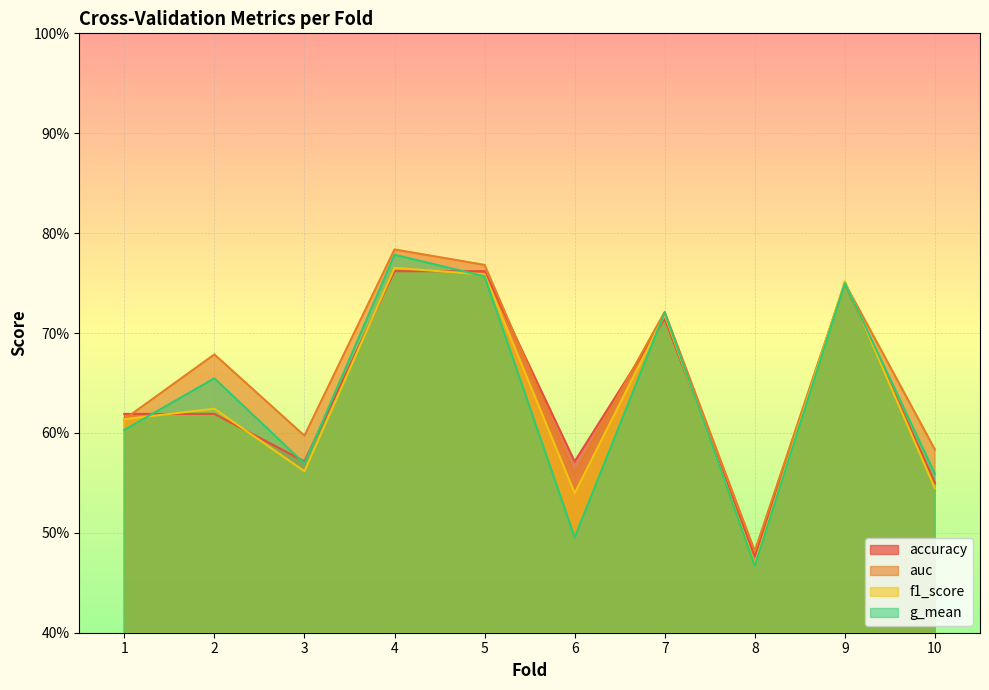

What is the maximum value for accuracy?

0.8